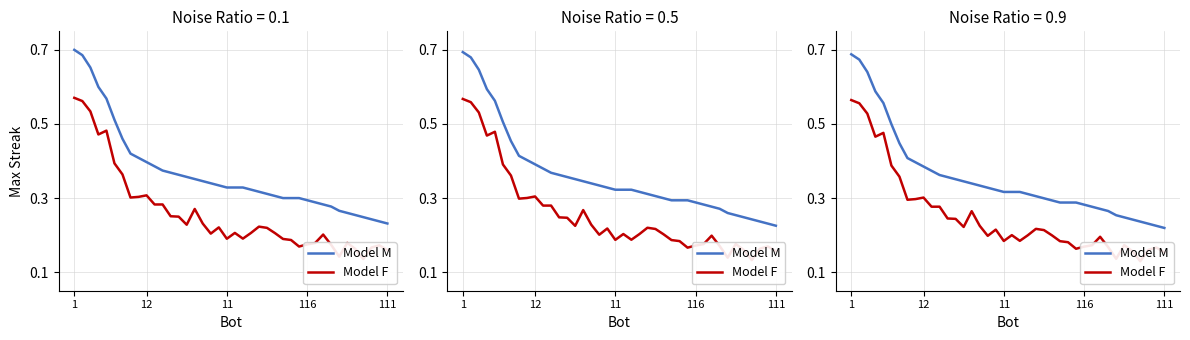

Which has a higher value, 36 or 116?

116